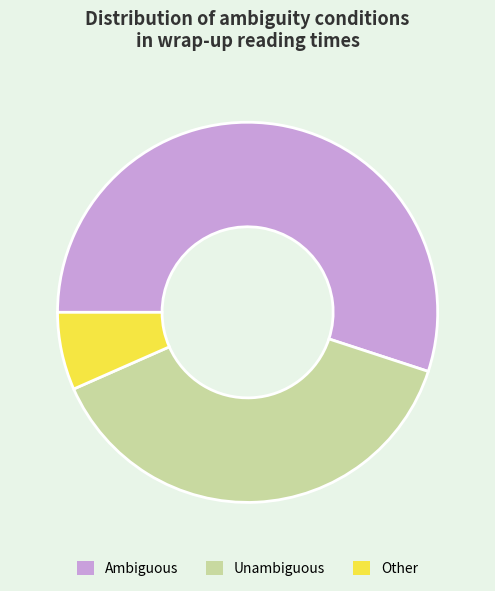

Which category has the biggest portion of the pie?

Ambiguous